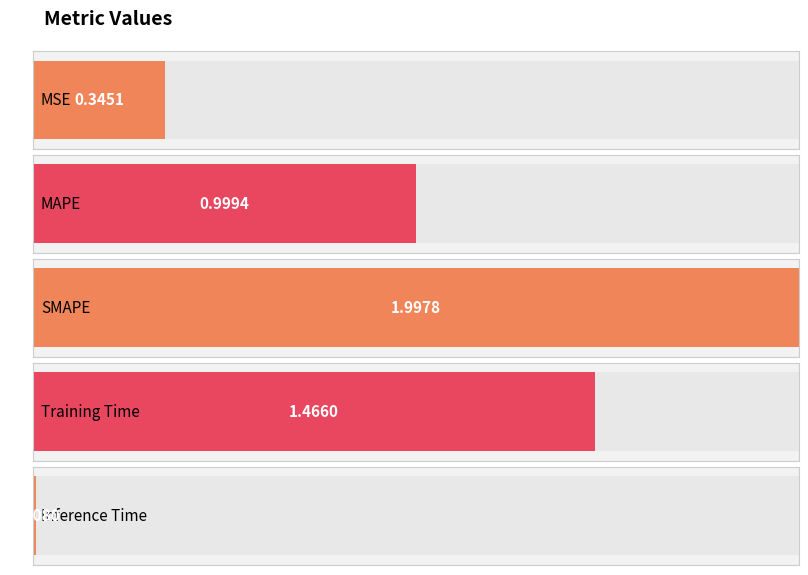

List the labels in order of value, smallest first.

Inference Time, MSE, MAPE, Training Time, SMAPE